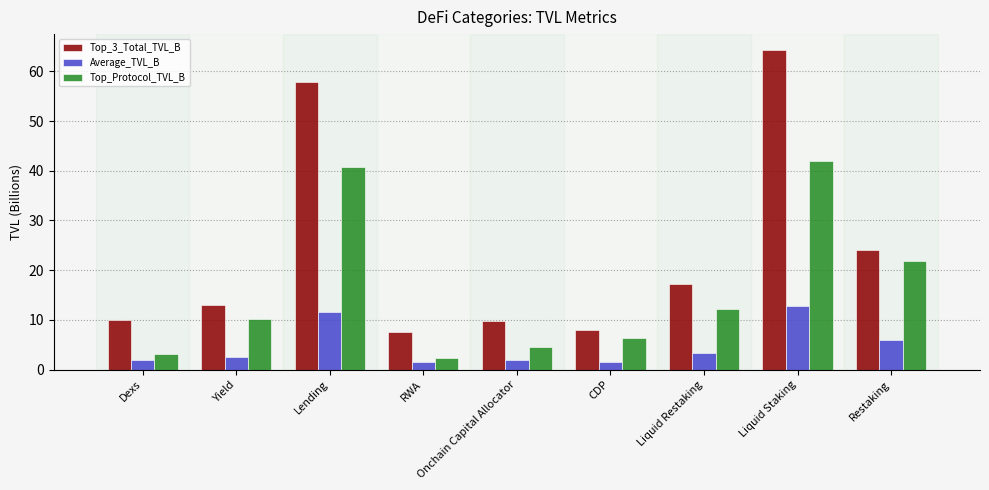

At how many categories does at least one series exceed 30?

2